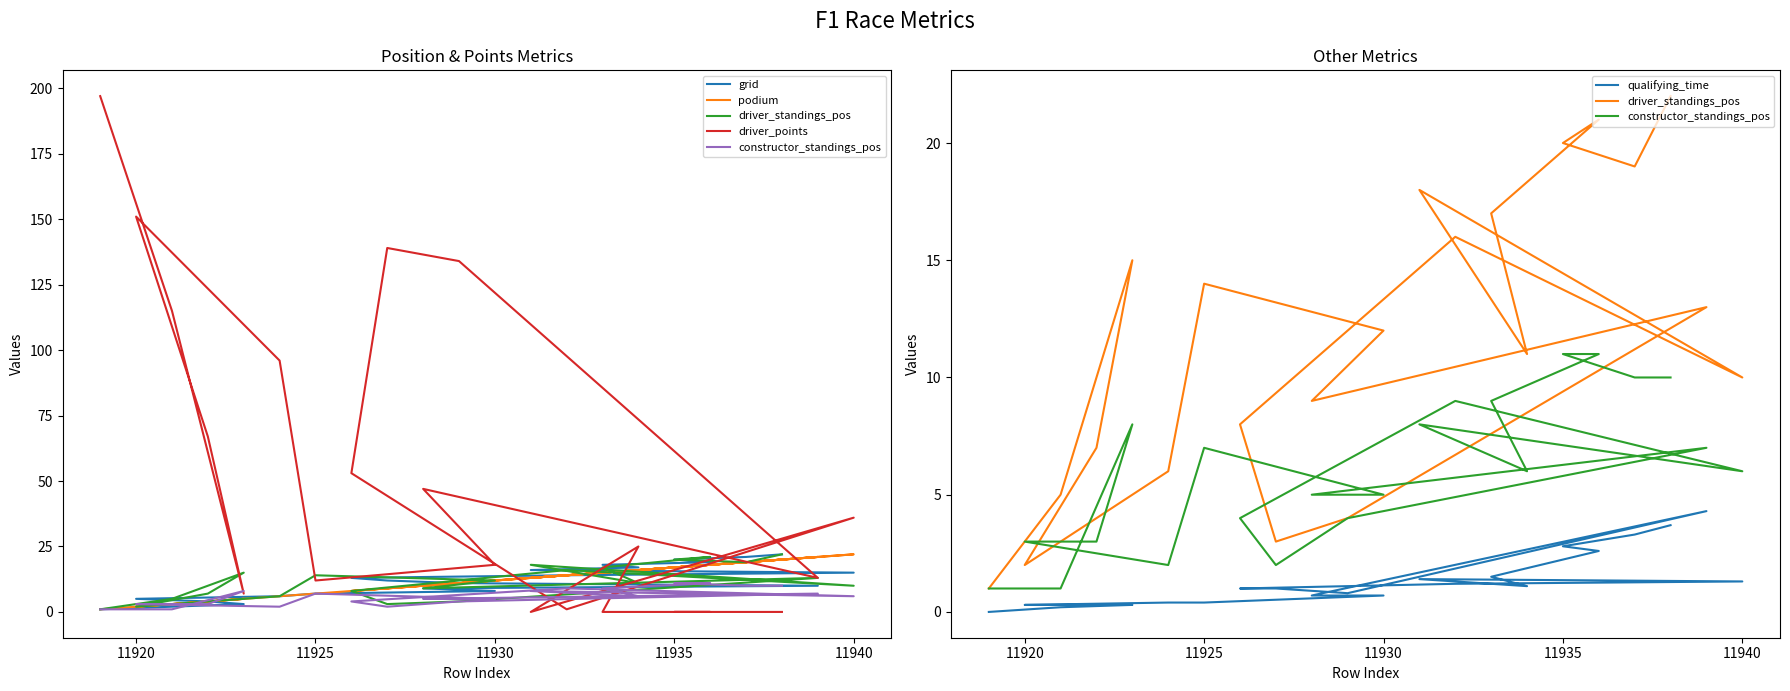

True or false: driver_points has a value of -72.6 at 11935.

False